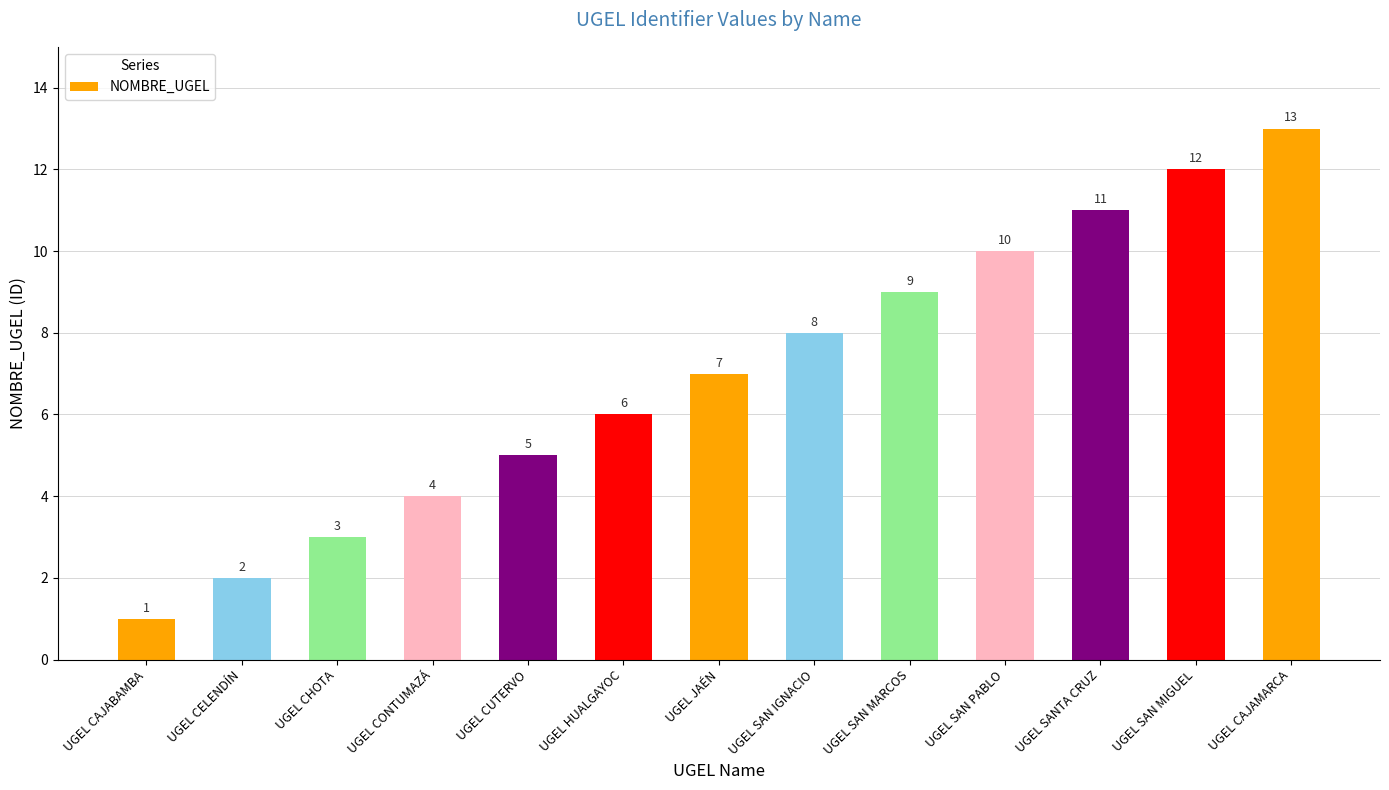

At which label is the value closest to 7?

UGEL JAÉN